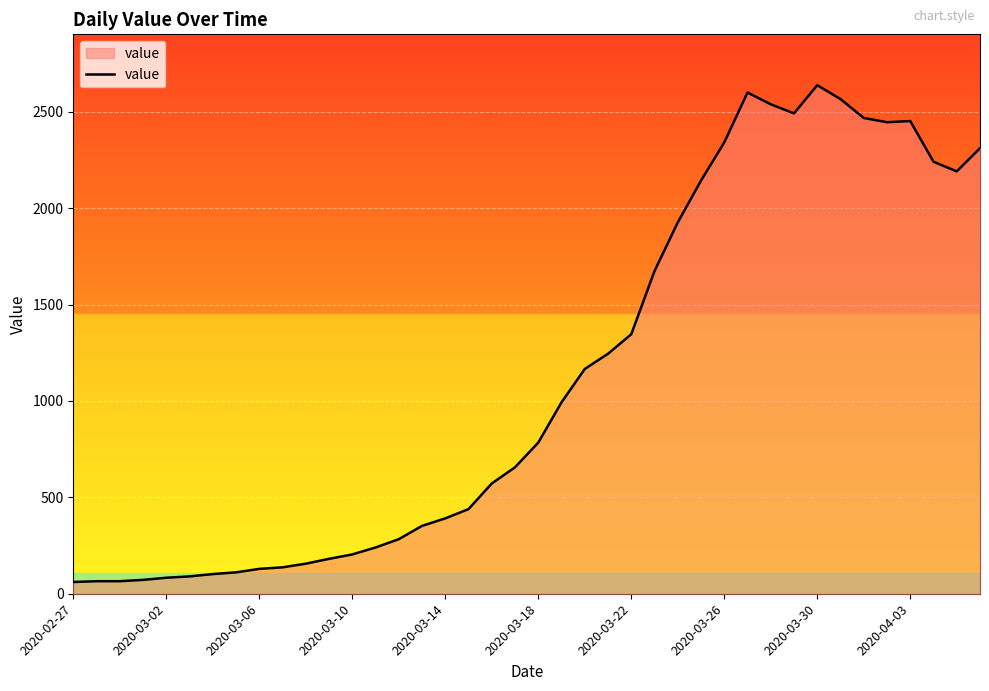

What is the difference between the second highest and minimum values?

2539